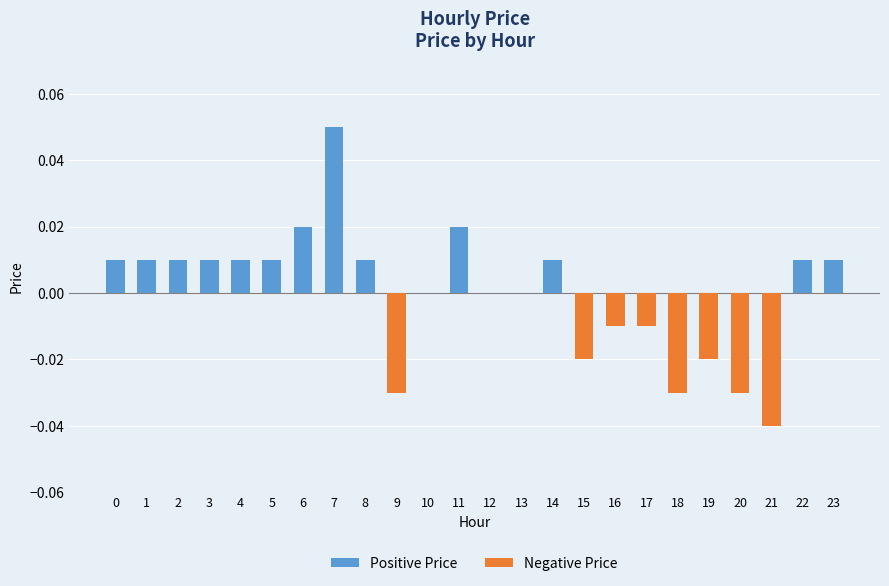

Reading left to right, what are all the values shown in this chart?

Positive Price: 0=0.0	1=0.0	2=0.0	3=0.0	4=0.0	5=0.0	6=0.0	7=0.1	8=0.0	9=0.0	10=0.0	11=0.0	12=0.0	13=0.0	14=0.0	15=0.0	16=0.0	17=0.0	18=0.0	19=0.0	20=0.0	21=0.0	22=0.0	23=0.0
Negative Price: 0=0.0	1=0.0	2=0.0	3=0.0	4=0.0	5=0.0	6=0.0	7=0.0	8=0.0	9=-0.0	10=0.0	11=0.0	12=0.0	13=0.0	14=0.0	15=-0.0	16=-0.0	17=-0.0	18=-0.0	19=-0.0	20=-0.0	21=-0.0	22=0.0	23=0.0